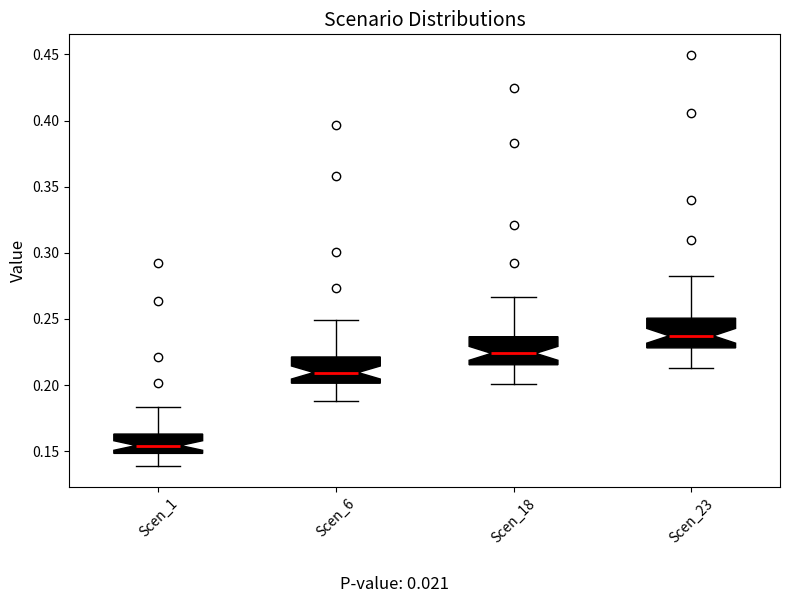

Reading left to right, transcribe this box plot: for each box, give where its median line is, the range the box spans, and where its two whiskers end, as read against the y-axis. The values are not printed on the chart, so give them approximately, as read against the axis.

Scen_1: median 0.155, box 0.150 to 0.165, whiskers 0.140 to 0.185
Scen_6: median 0.210, box 0.200 to 0.220, whiskers 0.190 to 0.250
Scen_18: median 0.225, box 0.215 to 0.235, whiskers 0.200 to 0.265
Scen_23: median 0.235, box 0.230 to 0.250, whiskers 0.215 to 0.280